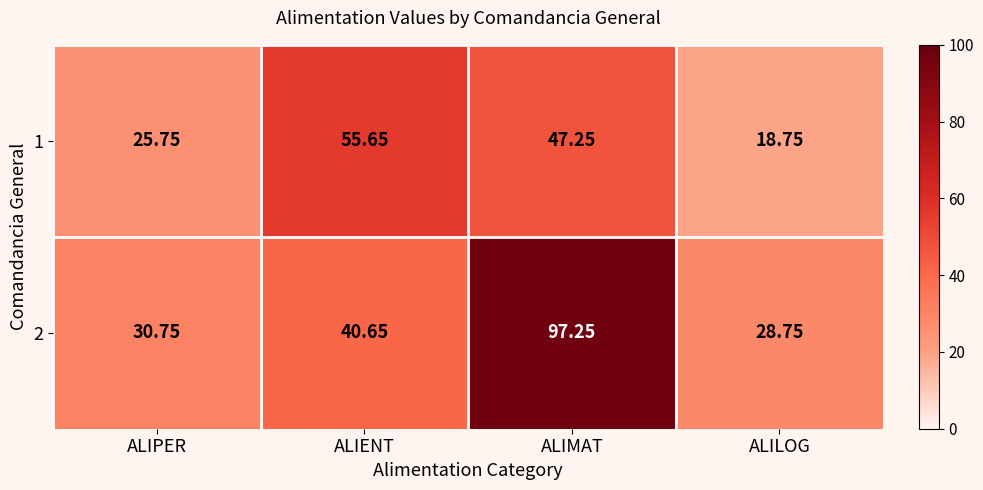

Which category has the lowest value in the 2 series?

ALILOG